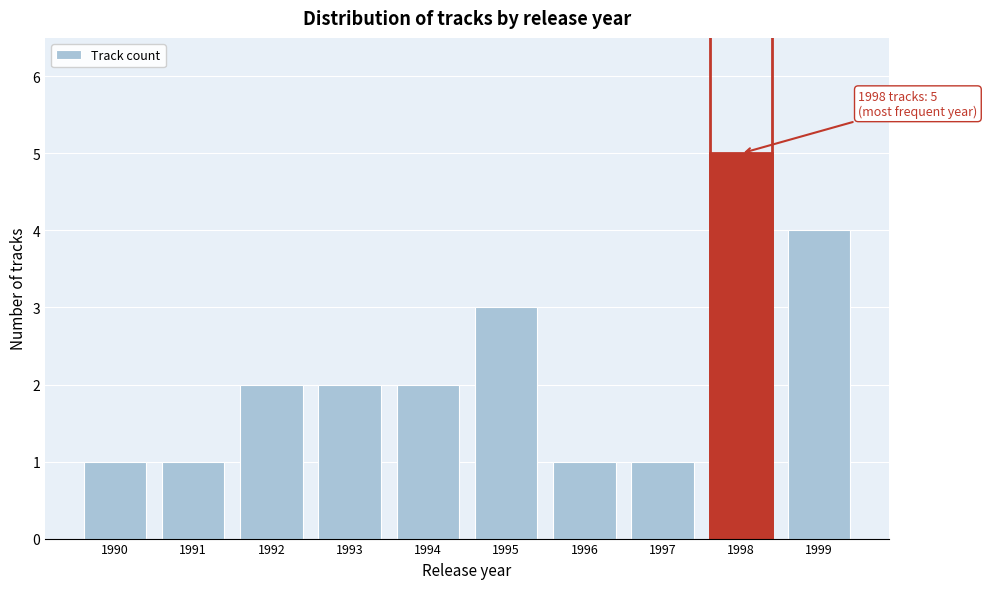

Reading right to left, extract all data points from this chart.

4	5	1	1	3	2	2	2	1	1